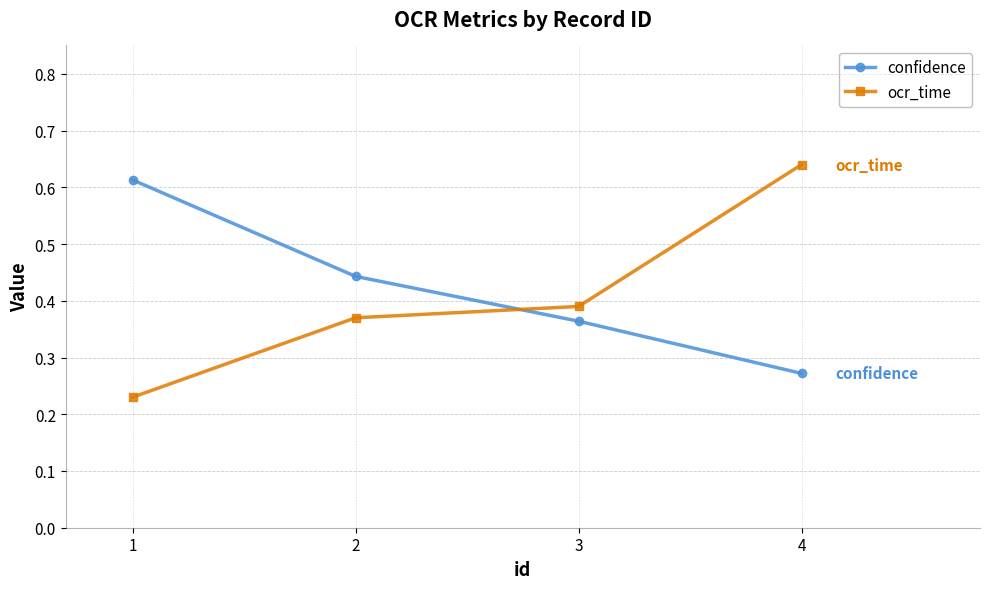

Count the confidence values in the range 0 to 1.

4